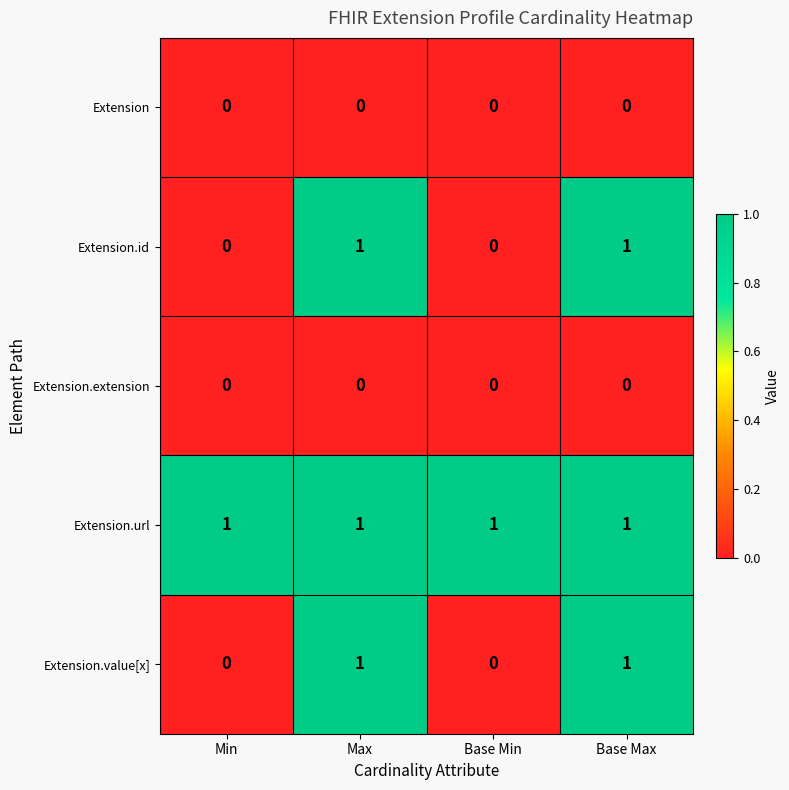

The value of Extension.id at Base Min is 0. True or false?

True